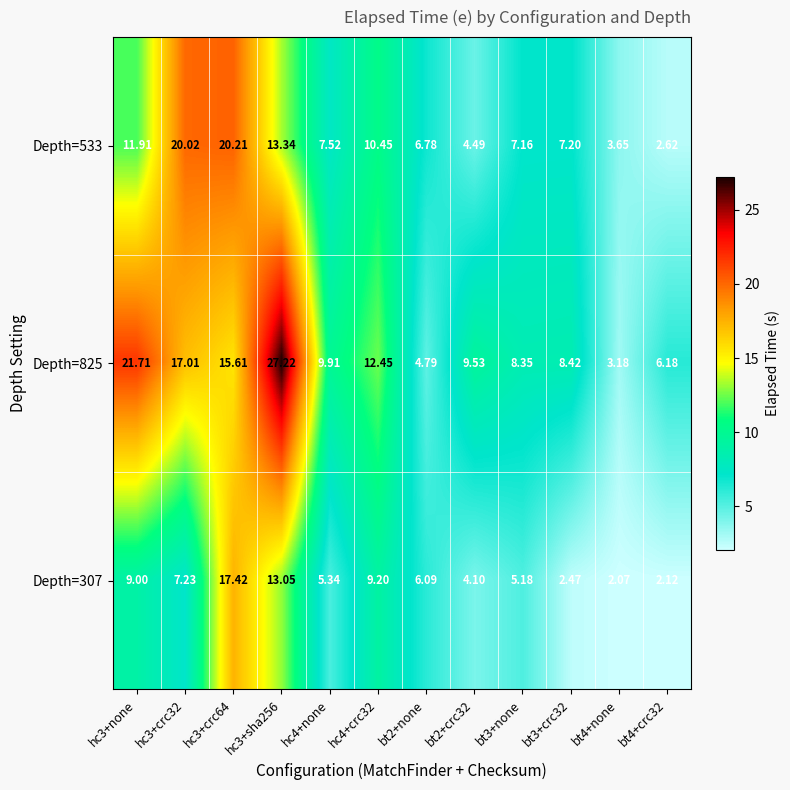

Is the value of Depth=533 at bt2+none greater than the value of Depth=825 at hc3+crc64?

No